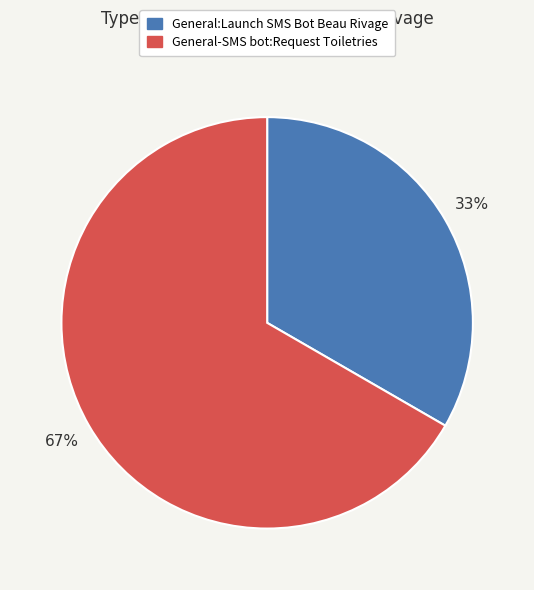

Is it true that General:Launch SMS Bot Beau Rivage is 27% of the pie?

False